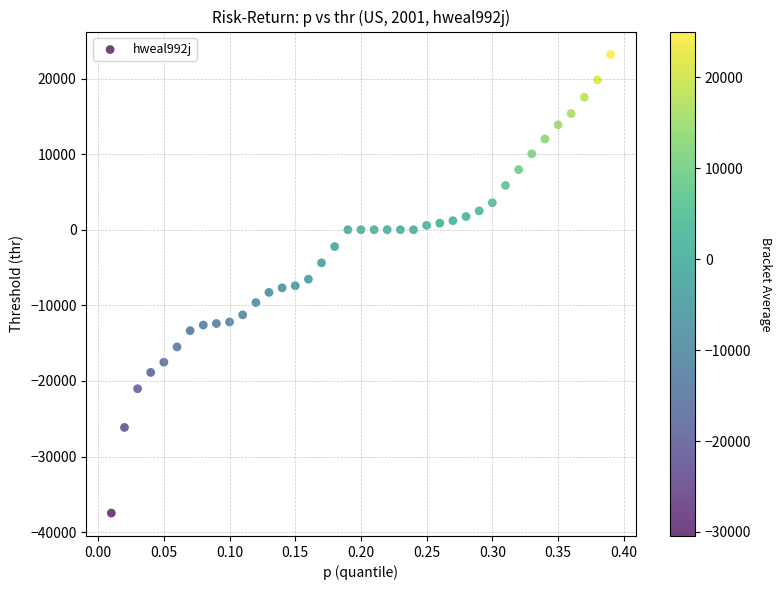

What is the range of X values (max minus min)?

0.4